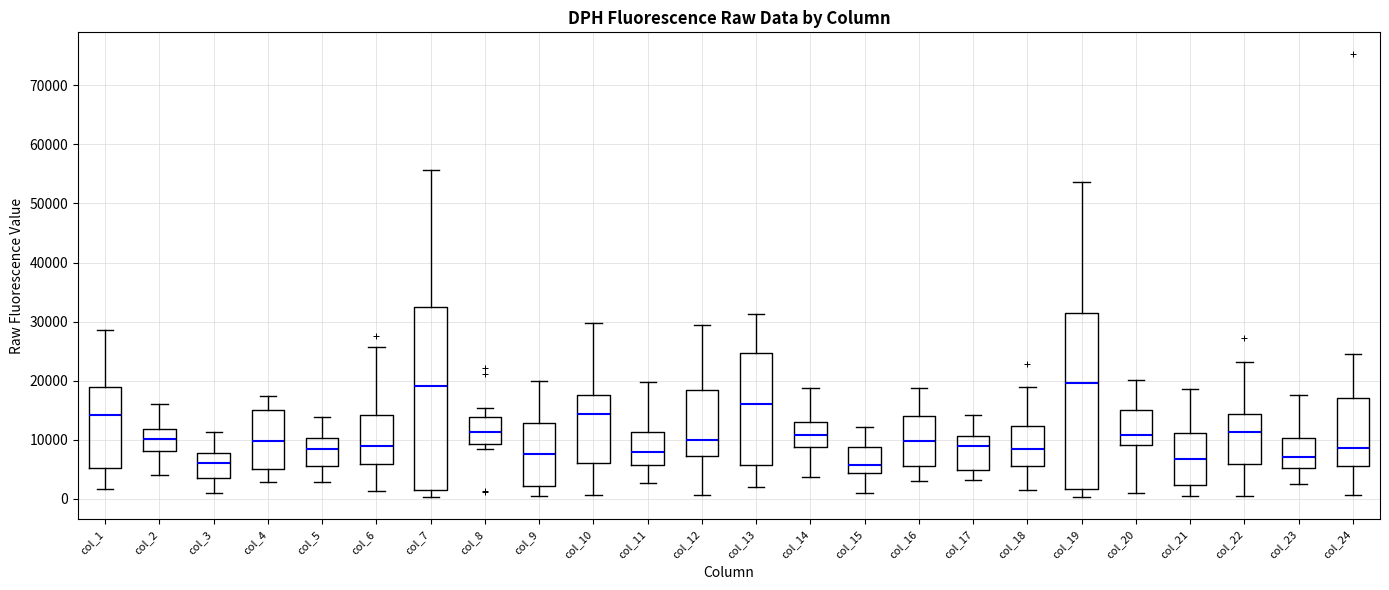

Which box is the tallest, from its lower edge to its upper edge?

col_7